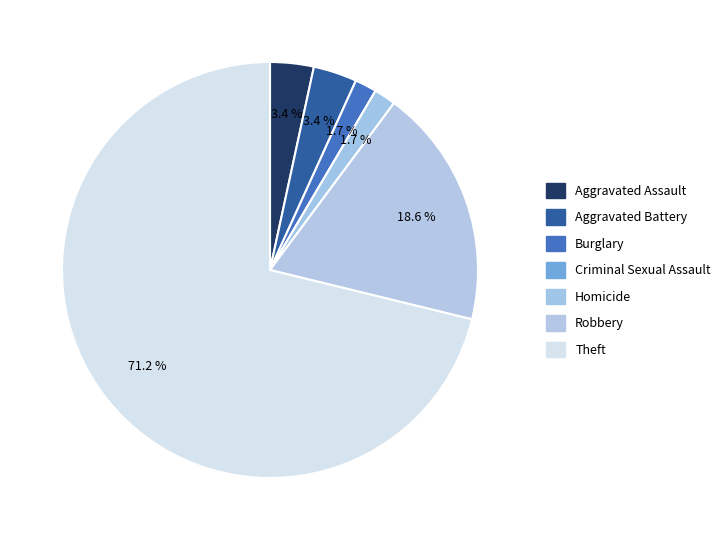

What is the total percentage of Robbery and Homicide?

20.3%